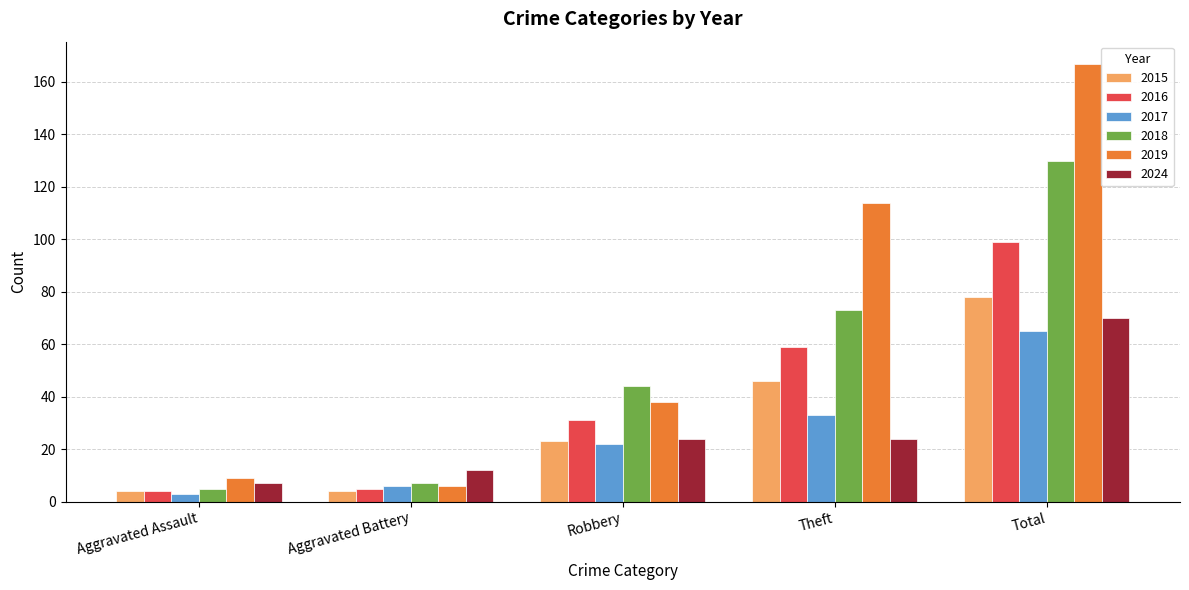

What is the average value of the 2024 series?

27